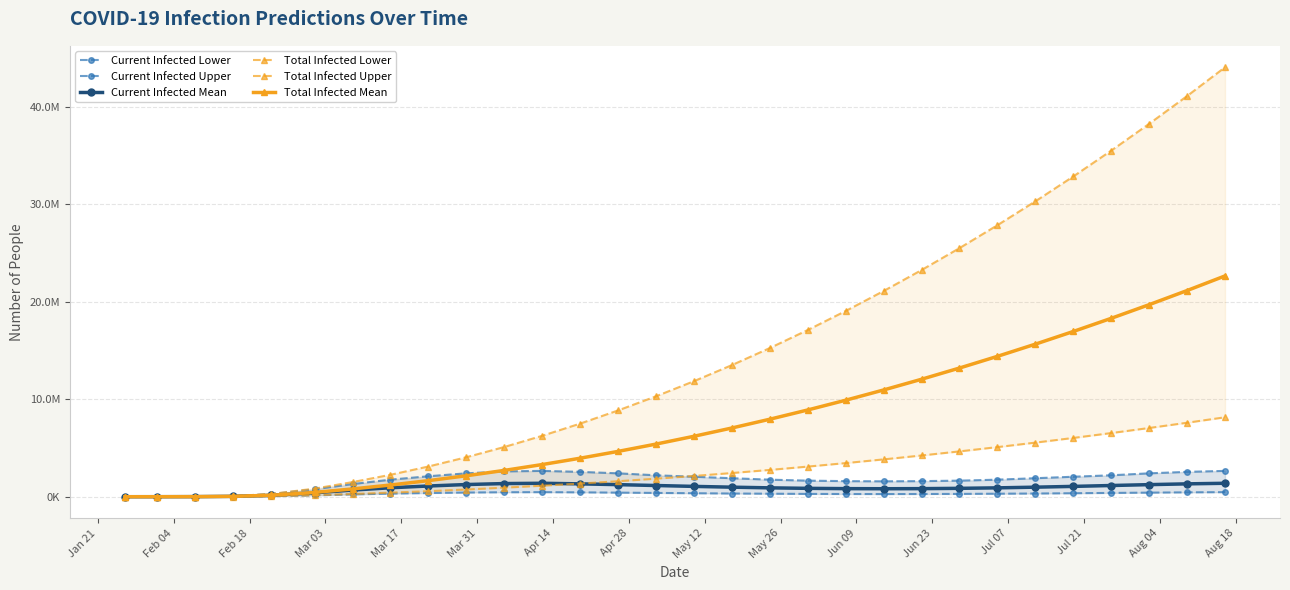

True or false: Current Infected Upper and Current Infected Lower cross at least once.

False